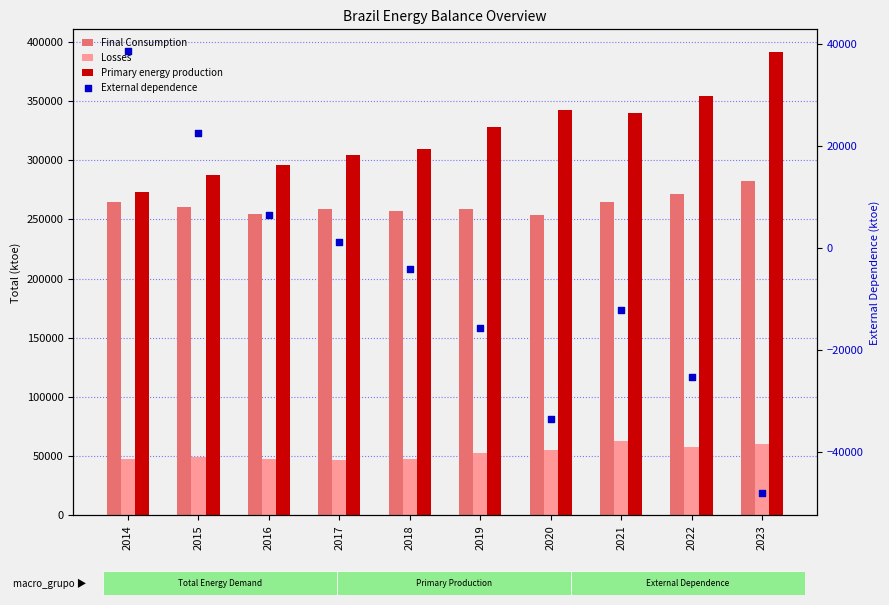

Which series reaches the minimum Y coordinate?

External dependence